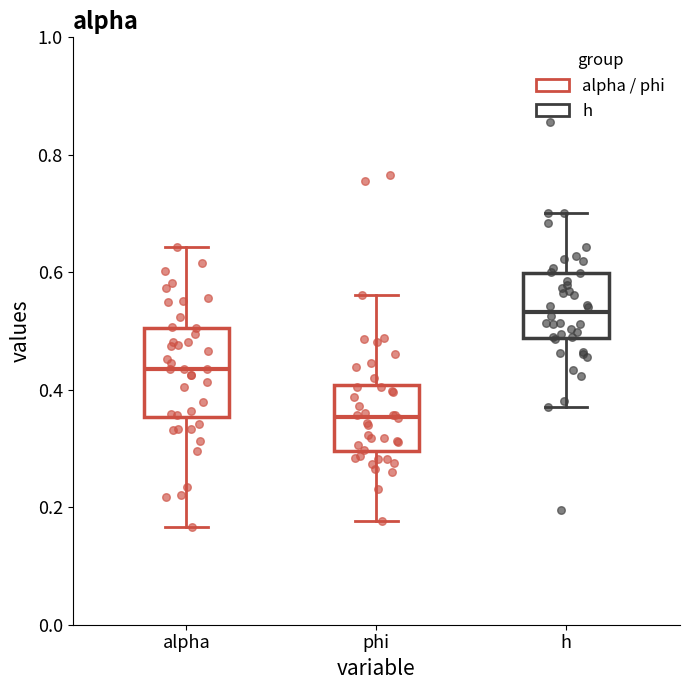

Which box has the lowest median line?

phi